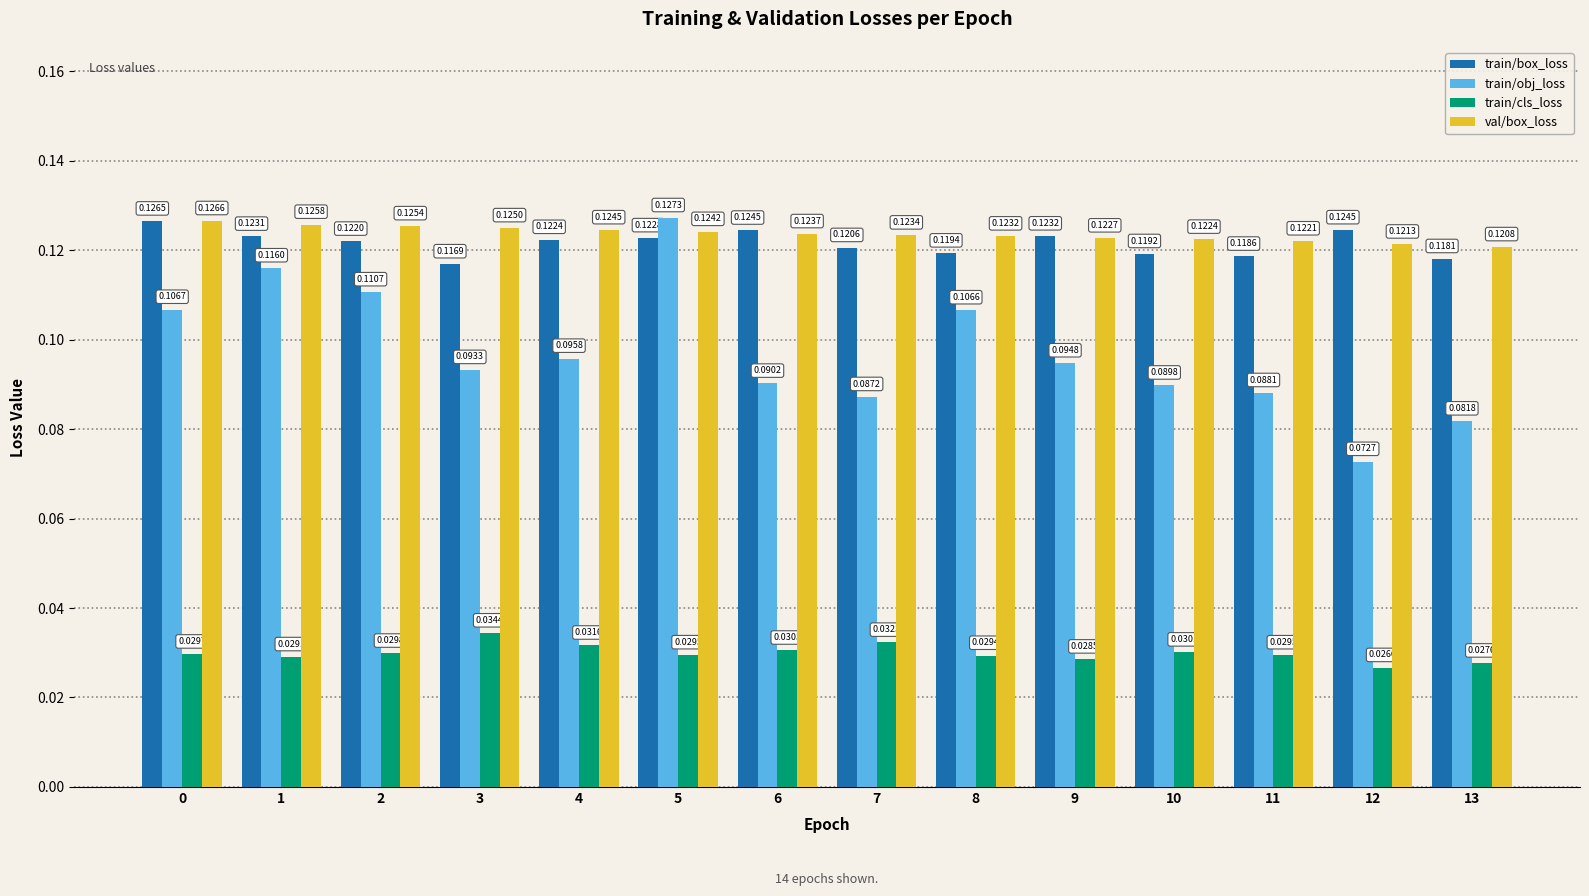

At 4, list the series in order from largest to smallest.

val/box_loss, train/box_loss, train/obj_loss, train/cls_loss